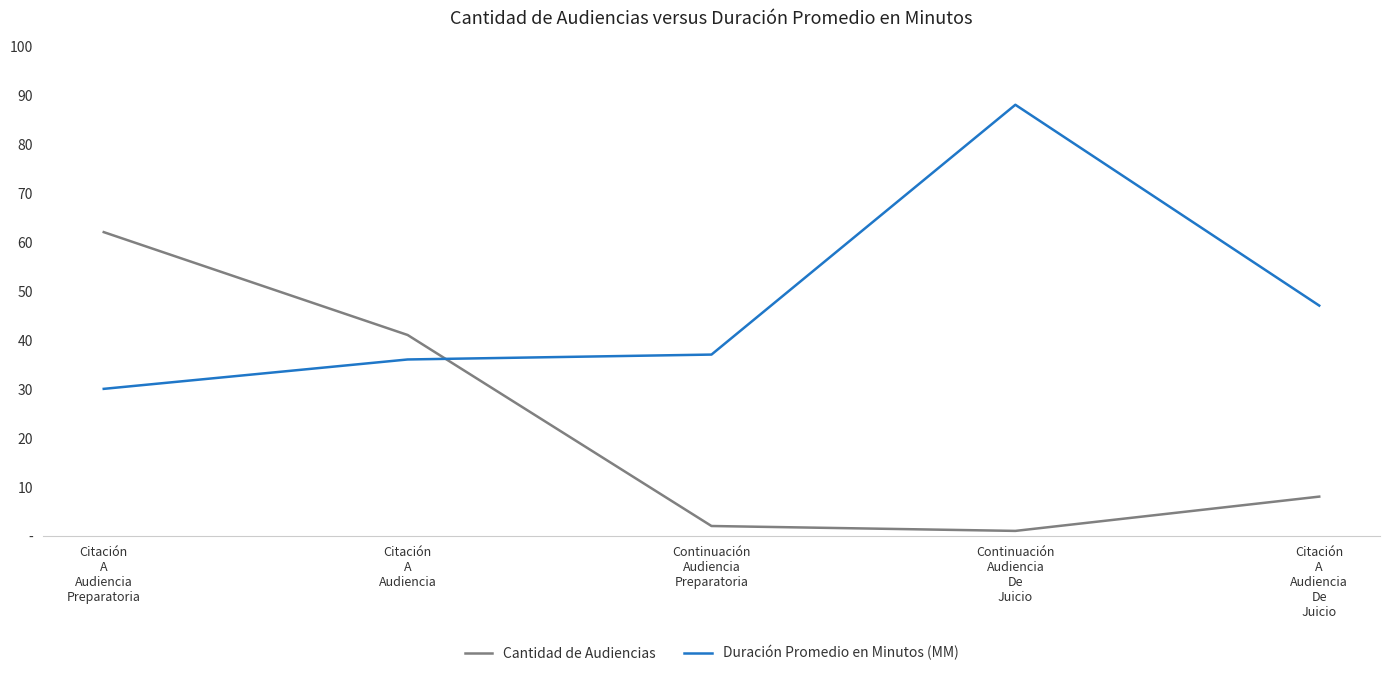

At which category does Duración Promedio en Minutos (MM) reach its first local peak?

Continuación
Audiencia
De
Juicio